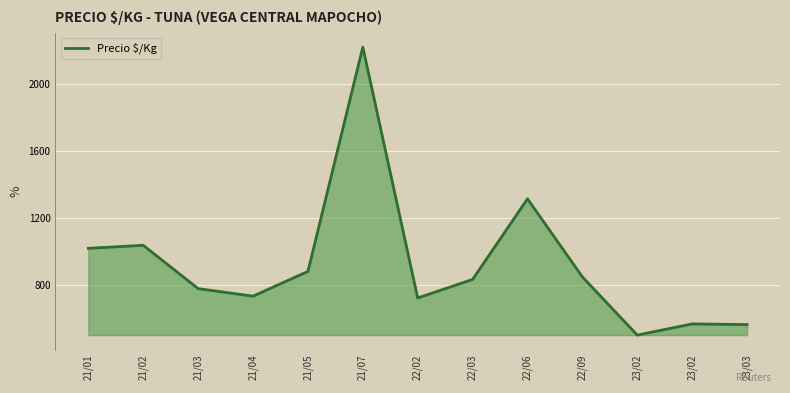

How many categories are shown in the chart?

13